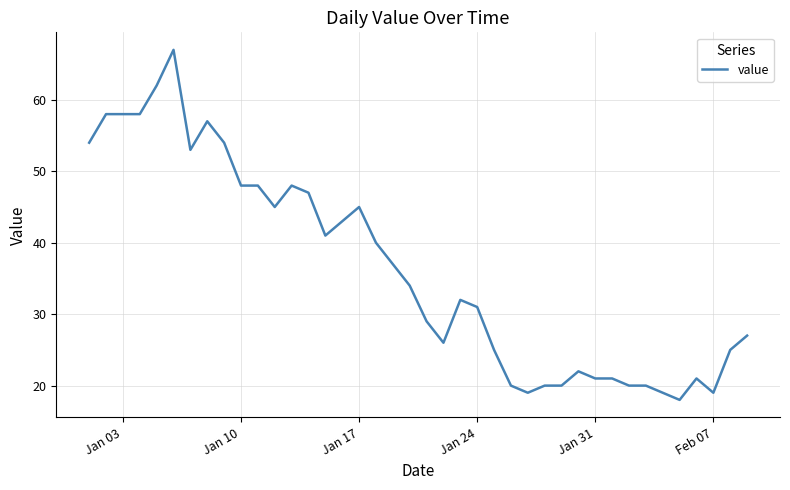

What is the difference between the maximum and minimum values?

49